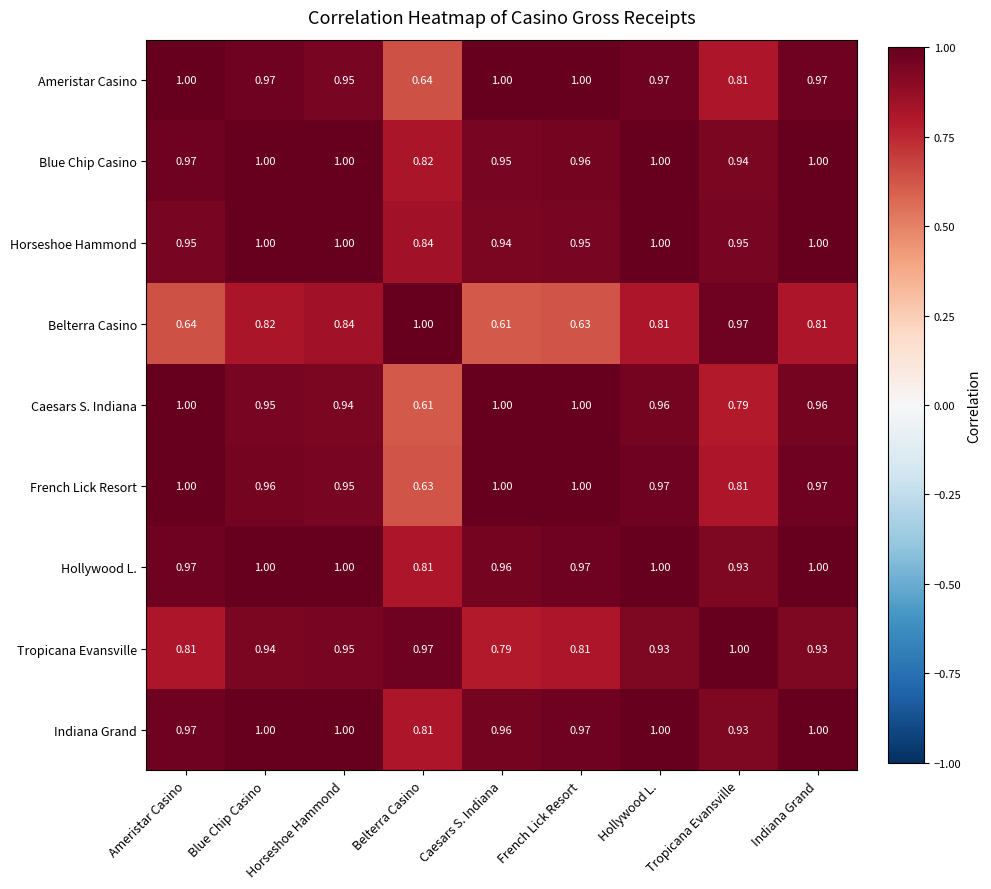

Is the value of Tropicana Evansville at Tropicana Evansville greater than the value of Belterra Casino at Caesars S. Indiana?

Yes